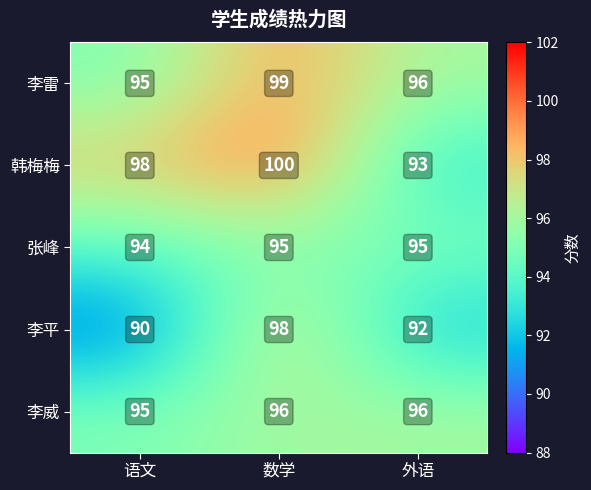

Which series has the largest total across all categories?

韩梅梅